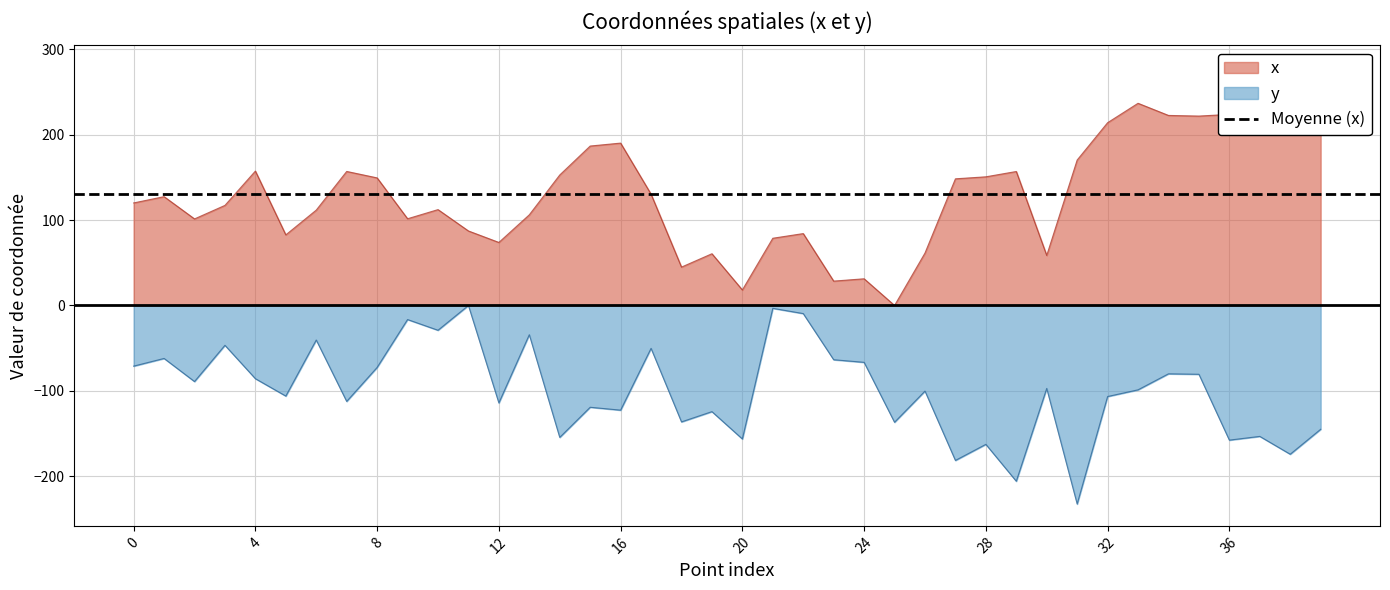

What is the sum of all y values?

-4001.3